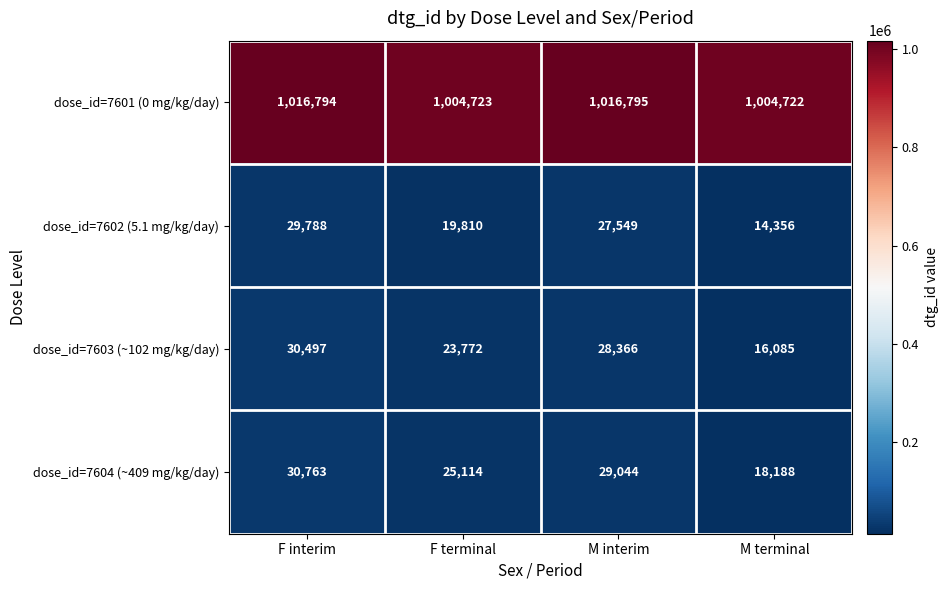

Rank the series by their maximum value, from highest to lowest.

dose_id=7601 (0 mg/kg/day), dose_id=7604 (~409 mg/kg/day), dose_id=7603 (~102 mg/kg/day), dose_id=7602 (5.1 mg/kg/day)